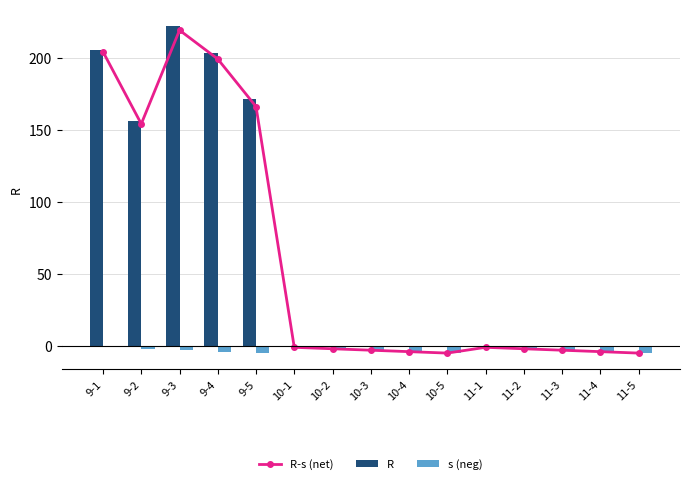

How many data points does each series have?

15